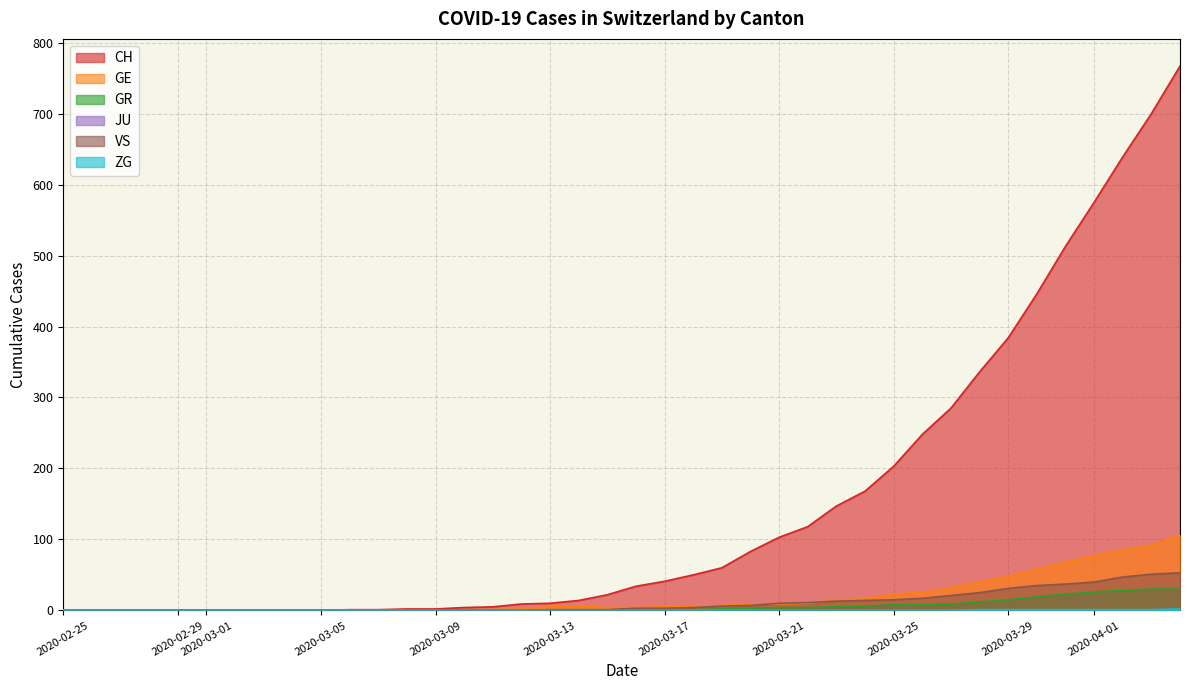

Is it true that GE equals 6 at 2020-03-18?

True